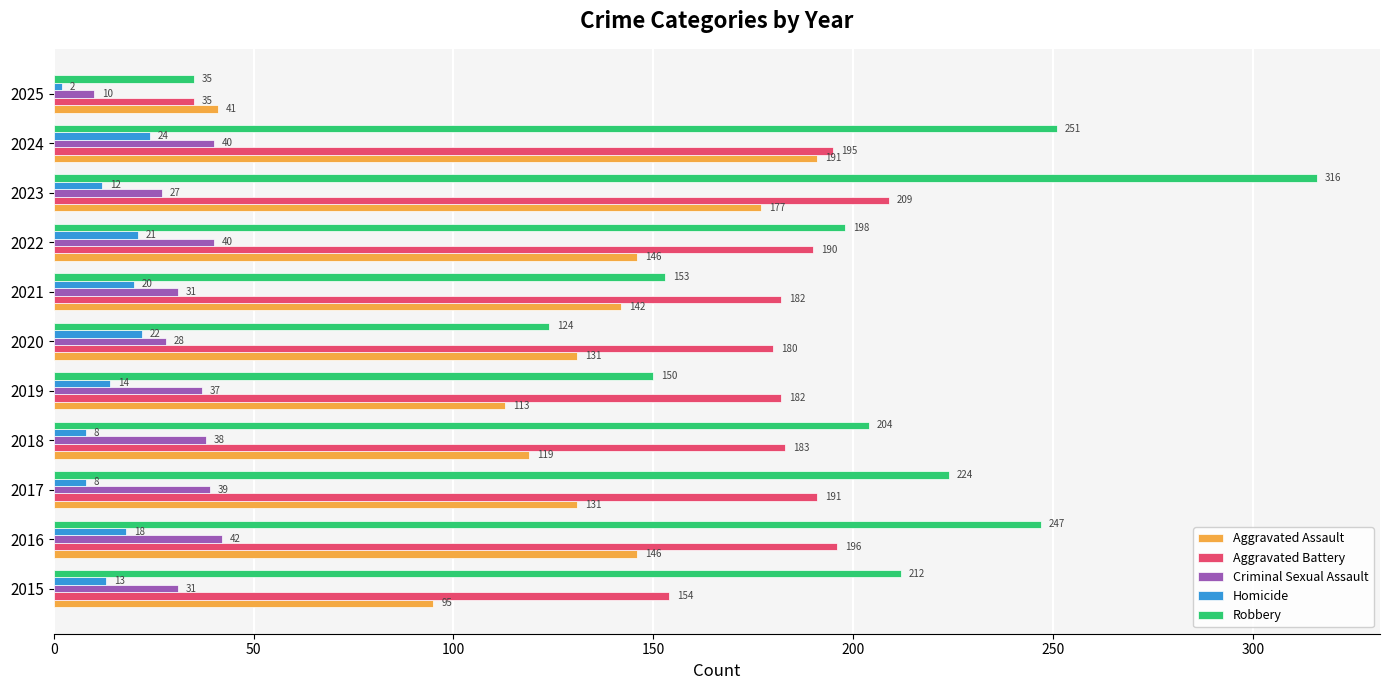

At how many categories does at least one series exceed 83?

10